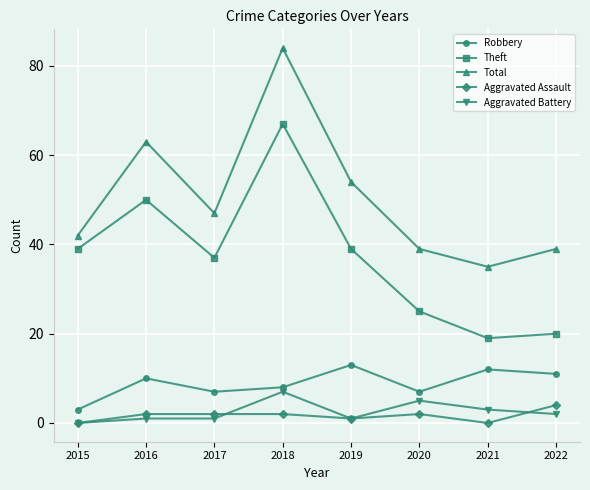

True or false: Aggravated Battery and Robbery cross at least once.

False